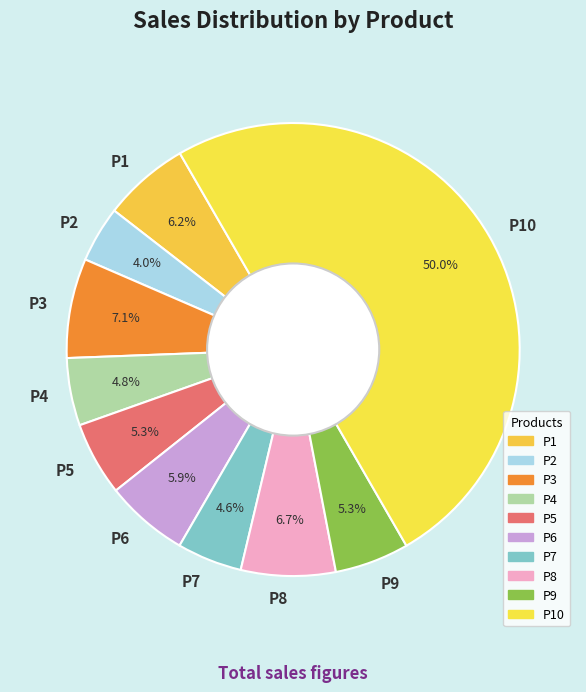

True or false: P1 accounts for 6% of the total.

True